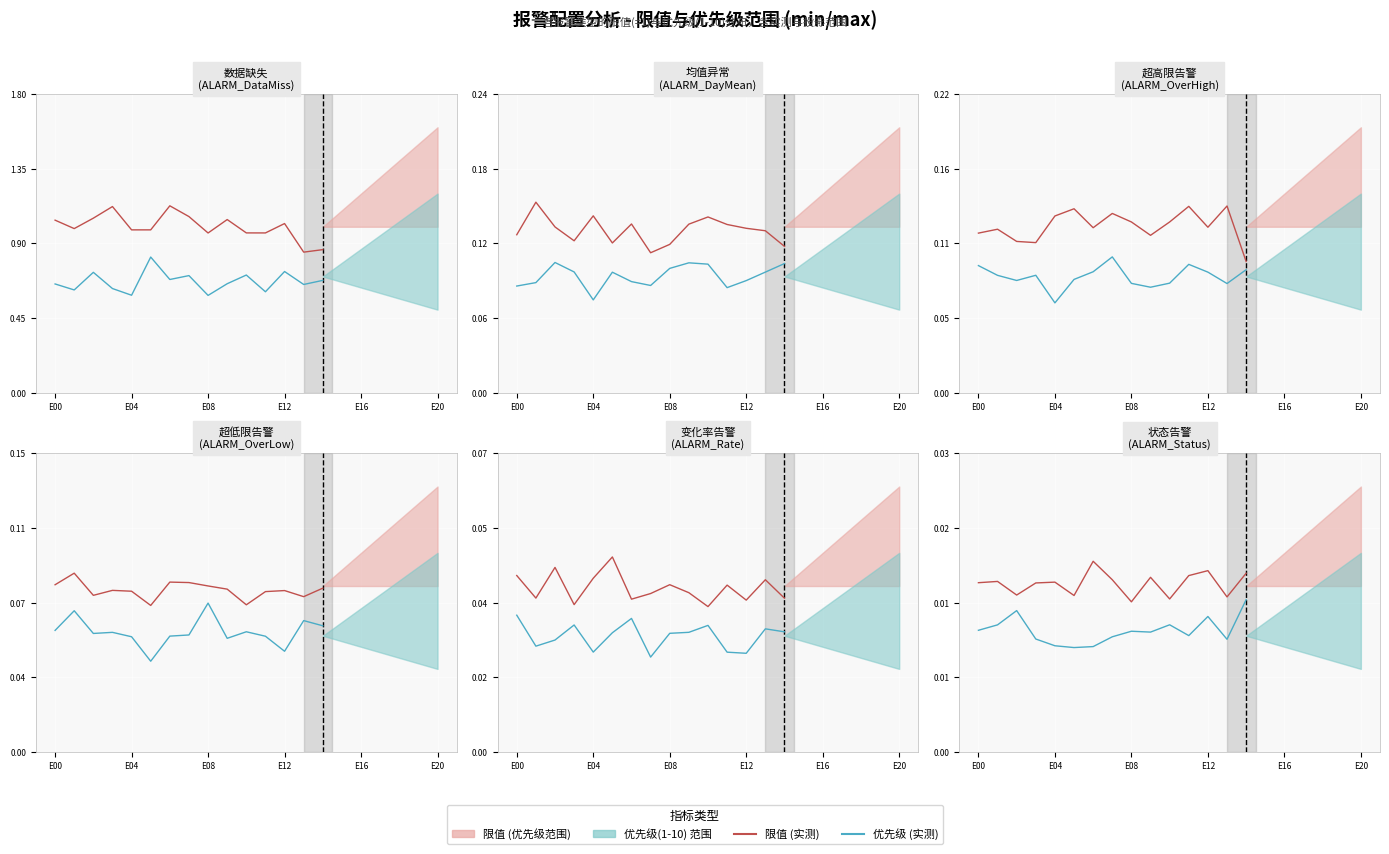

Which has a higher value, E20 or E16?

E16